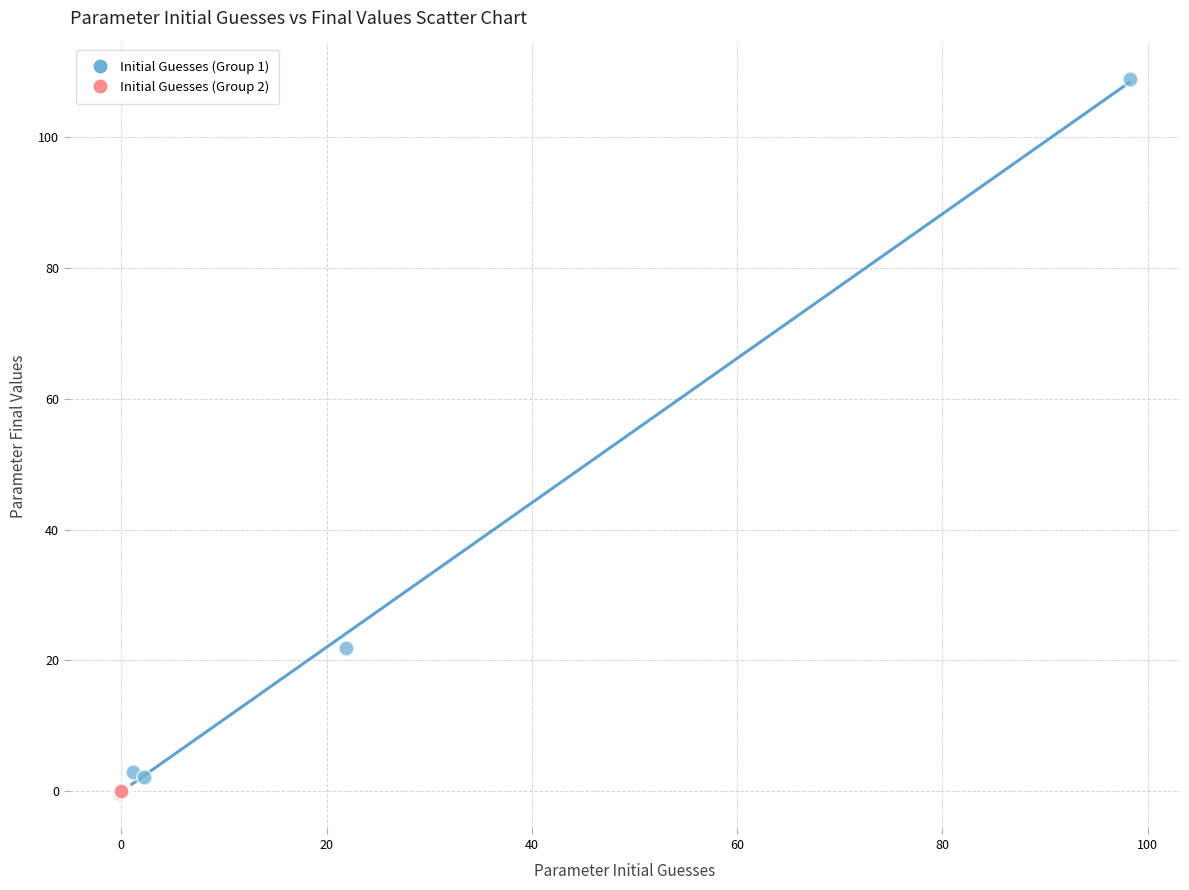

Which series has the widest spread of Y values?

Initial Guesses (Group 1)